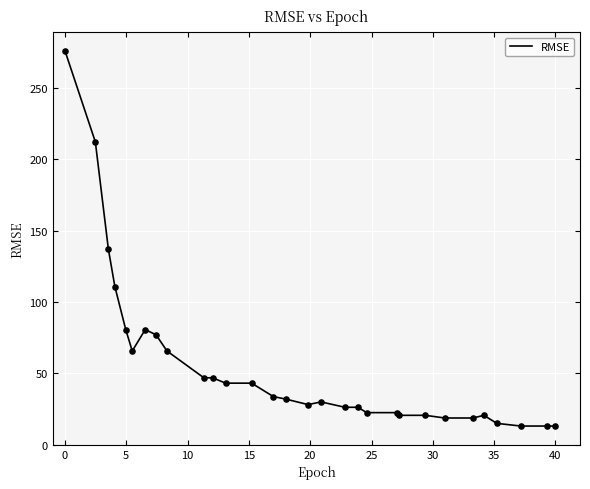

What is the difference between the maximum and minimum values?

262.9